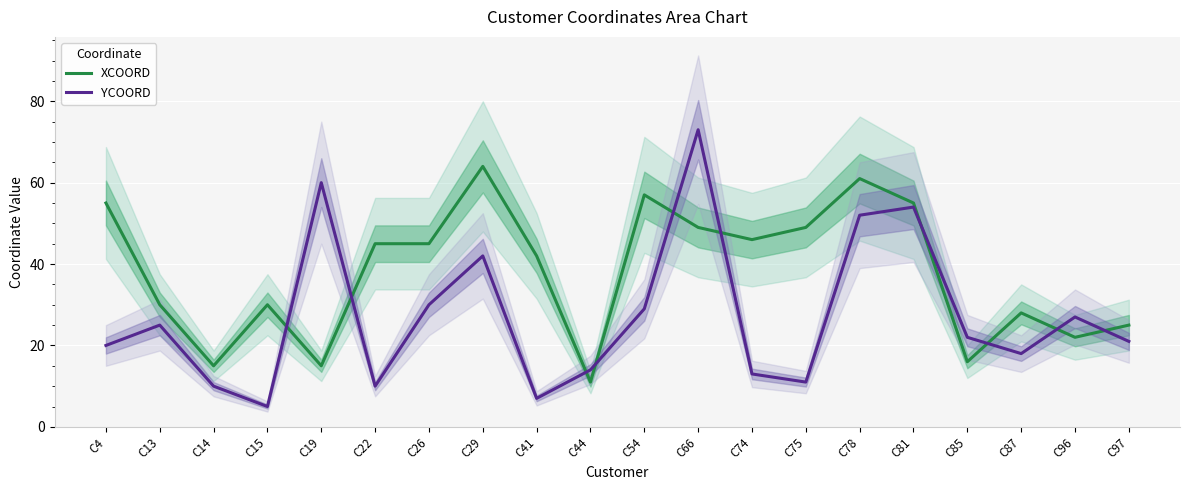

Between C15 and C22, which series saw the biggest shift?

XCOORD